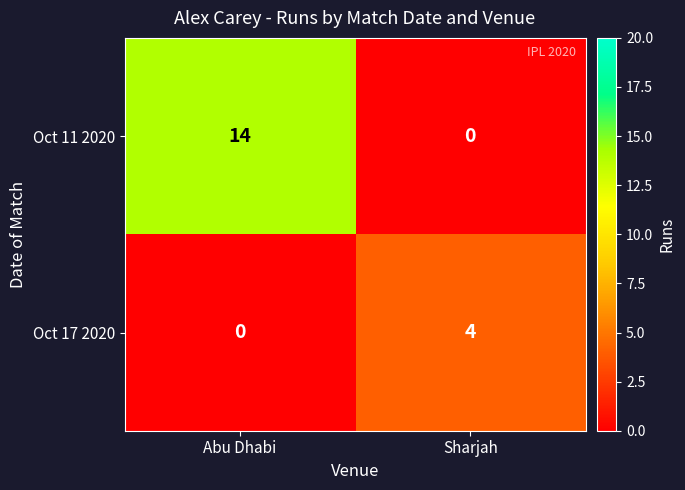

What is the difference between the Oct 11 2020 values at Sharjah and Abu Dhabi?

14